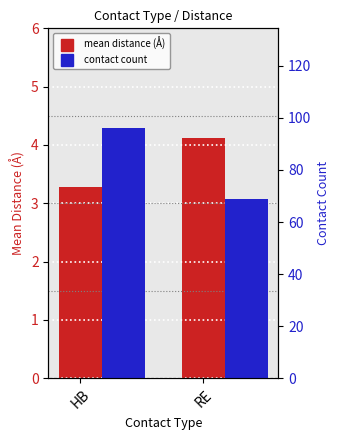

The contact count series shows 20.9 at RE. True or false?

False